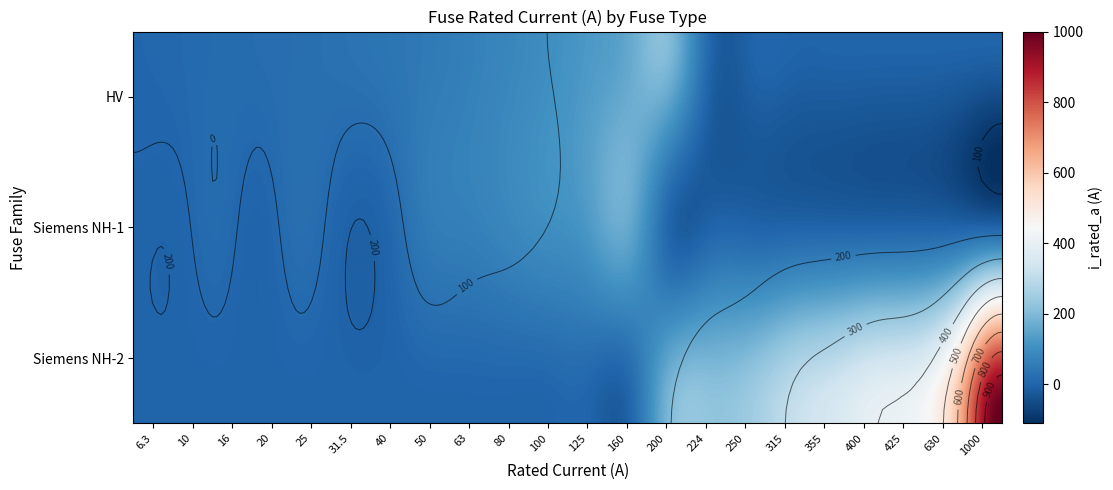

Rank the categories by value from highest to lowest.

Siemens NH-2-1000, Siemens NH-2-630, Siemens NH-2-425, Siemens NH-2-400, Siemens NH-2-355, Siemens NH-2-315, Siemens NH-2-250, Siemens NH-2-224, HV 200A, Siemens NH-2-200, HV 160A, Siemens NH-1-160, HV 125A, Siemens NH-1-125, HV 100A, Siemens NH-1-100, HV 80A, Siemens NH-1-80, HV 63A, Siemens NH-1-63, HV 50A, Siemens NH-1-50, HV 40A, HV 31.5A, HV 25A, Siemens NH-1-25, HV 20A, HV 16A, Siemens NH-1-16, HV 10A, HV 6.3A